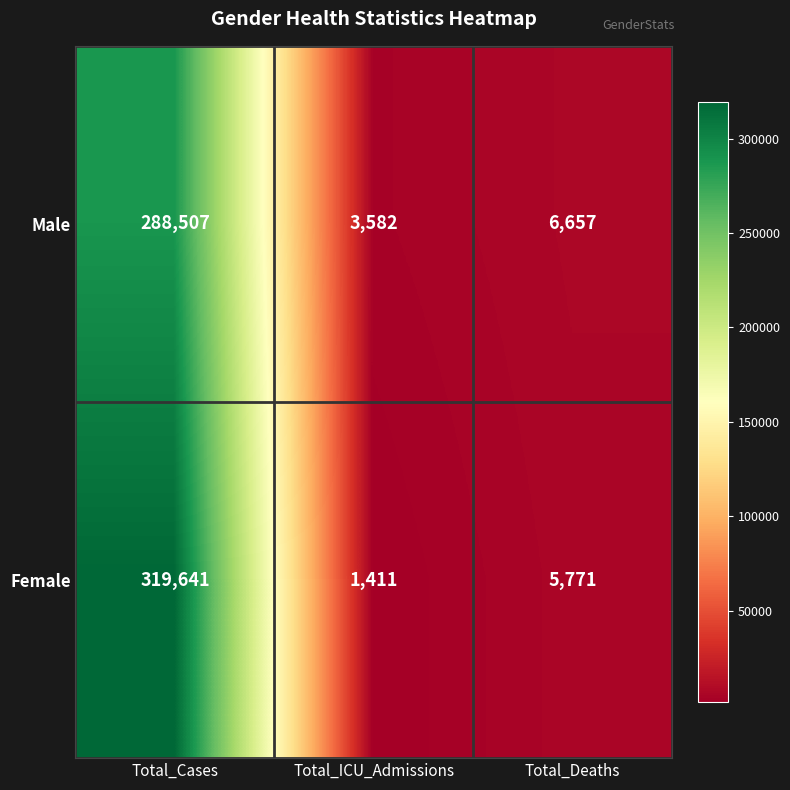

Rank the series by their maximum value, from lowest to highest.

Male, Female